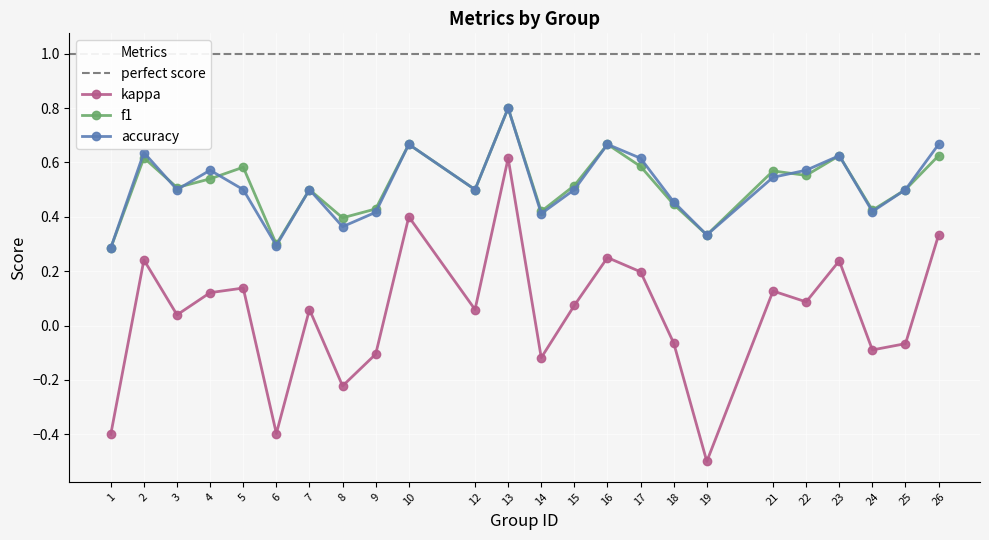

True or false: accuracy and kappa intersect in this chart.

False